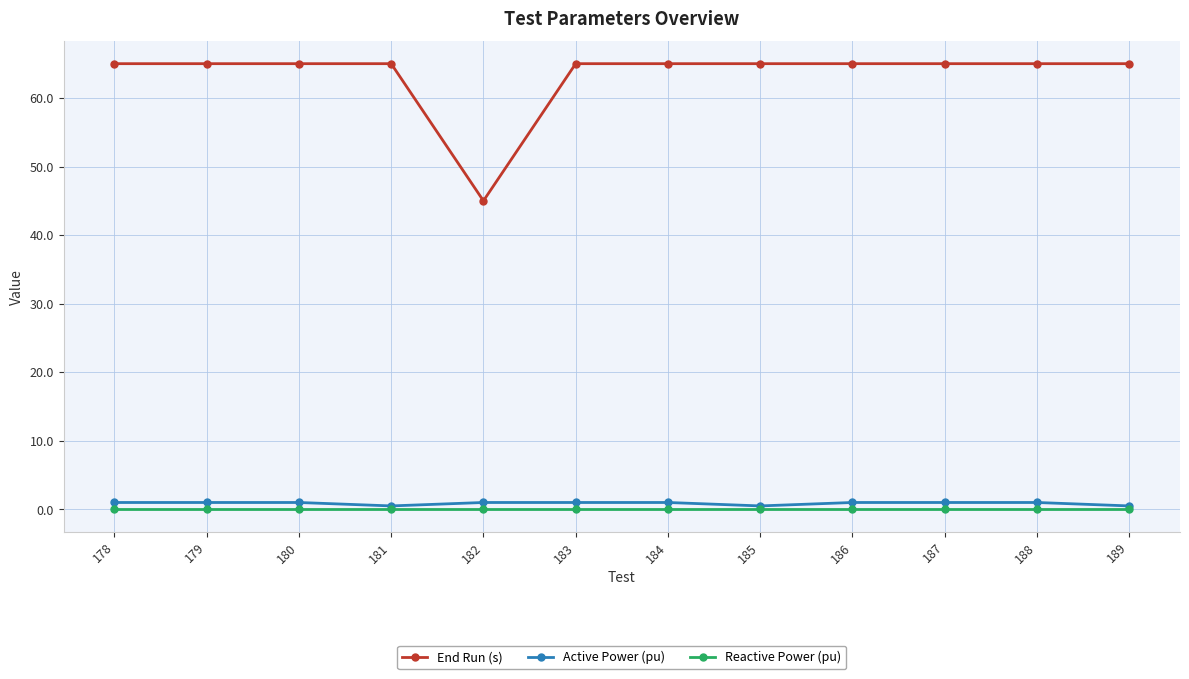

True or false: Reactive Power (pu) and End Run (s) intersect in this chart.

False